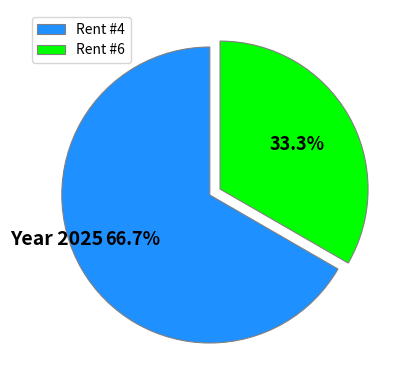

To the nearest percent, what is the difference between the largest and smallest slice percentages?

33%